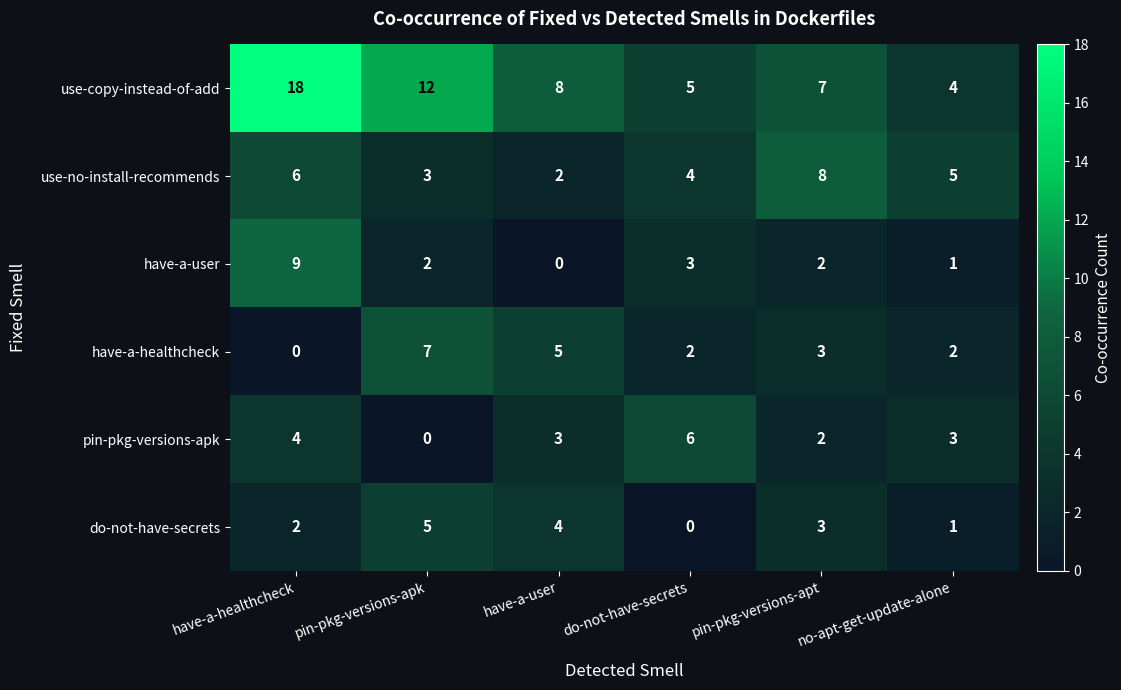

What is the total value across all series at have-a-healthcheck?

39